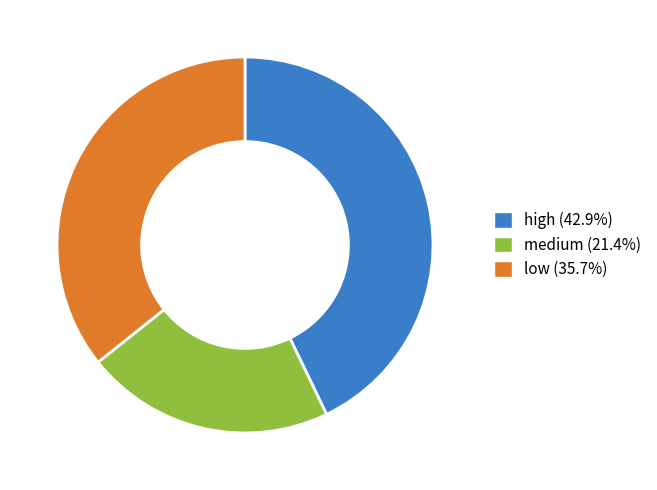

How many segments does this pie chart have?

3